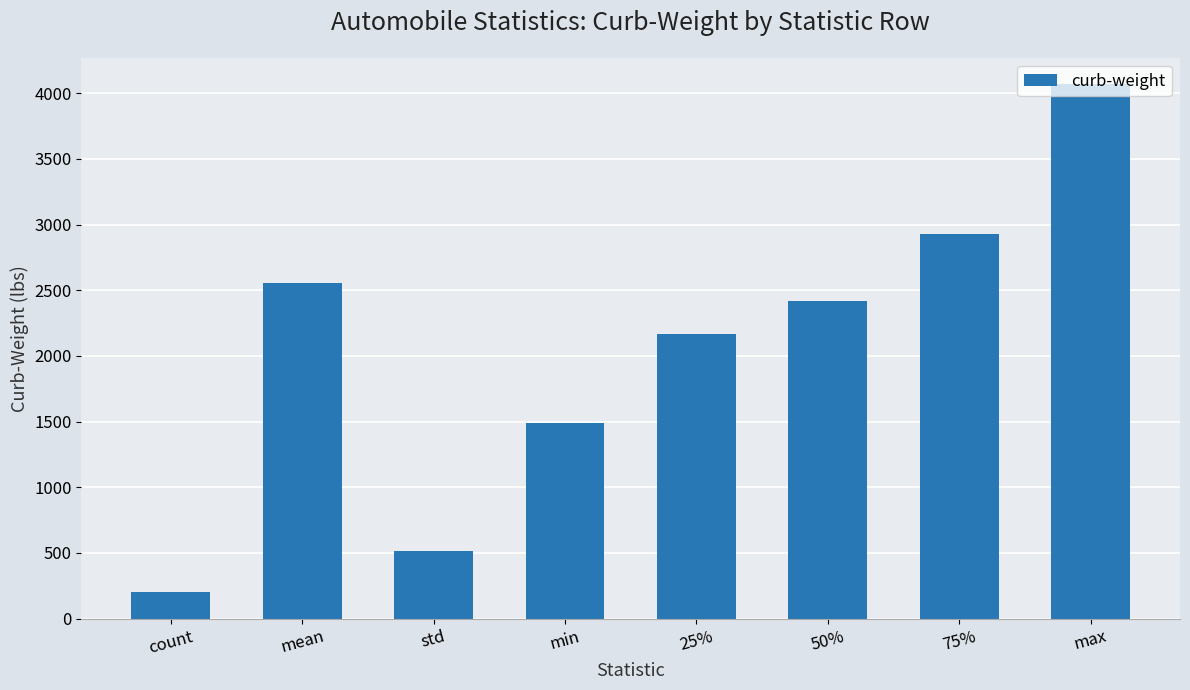

What is the ratio of the value at max to the value at 75%?

1.4